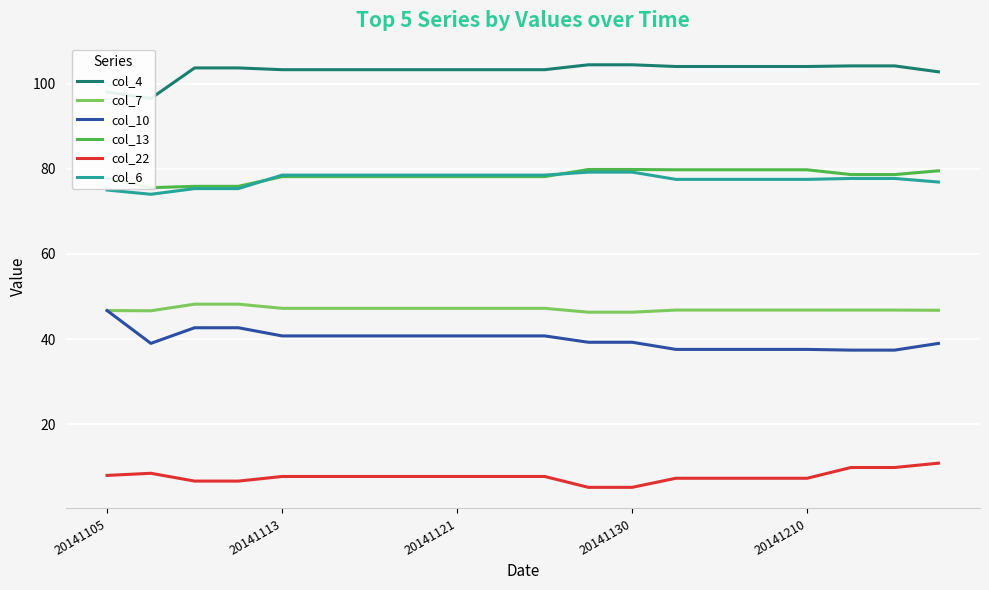

Reading right to left, list all the values displayed in this chart.

col_4: 102.8	104.1	104.1	104.0	104.0	104.0	104.0	104.4	104.4	103.2	103.2	103.2	103.2	103.2	103.2	103.2	103.7	103.7	96.5	98.0
col_7: 46.8	46.8	46.8	46.8	46.8	46.8	46.8	46.3	46.3	47.2	47.2	47.2	47.2	47.2	47.2	47.2	48.2	48.2	46.6	46.7
col_10: 39.0	37.4	37.4	37.6	37.6	37.6	37.6	39.3	39.3	40.8	40.8	40.8	40.8	40.8	40.8	40.8	42.7	42.7	39.0	46.7
col_13: 79.5	78.6	78.6	79.8	79.8	79.8	79.8	79.8	79.8	78.2	78.2	78.2	78.2	78.2	78.2	78.2	75.9	75.9	75.5	77.8
col_22: 10.9	9.9	9.9	7.3	7.3	7.3	7.3	5.2	5.2	7.8	7.8	7.8	7.8	7.8	7.8	7.8	6.7	6.7	8.5	8.0
col_6: 76.9	77.7	77.7	77.5	77.5	77.5	77.5	79.2	79.2	78.5	78.5	78.5	78.5	78.5	78.5	78.5	75.3	75.3	74.0	75.0